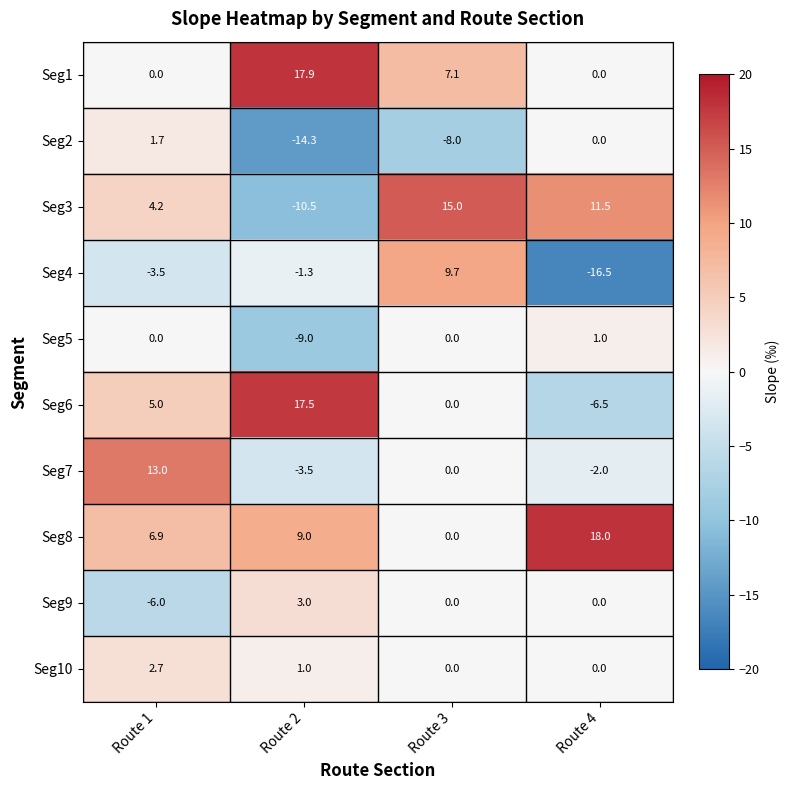

How many data points in Seg7 are less than 0?

2